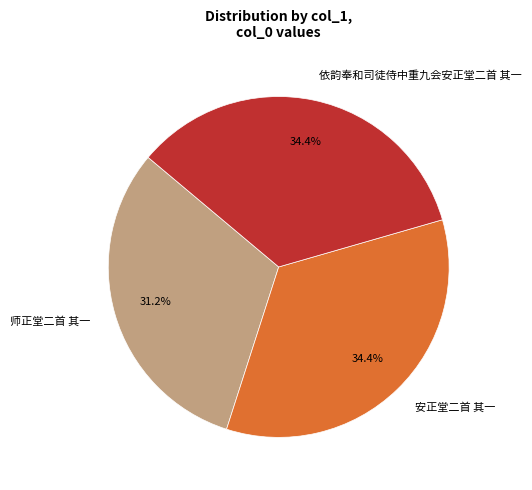

Is it true that 安正堂二首 其一 is 34% of the pie?

True